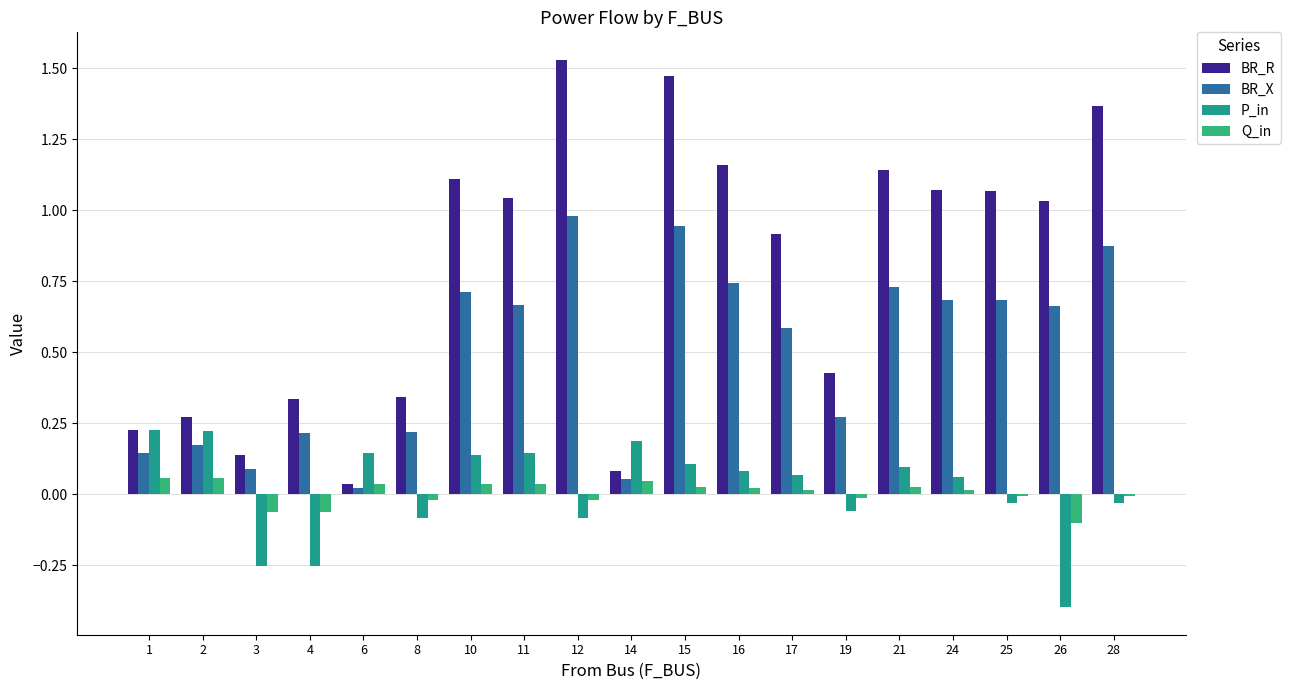

Is it true that BR_R equals 1.1 at 25?

True